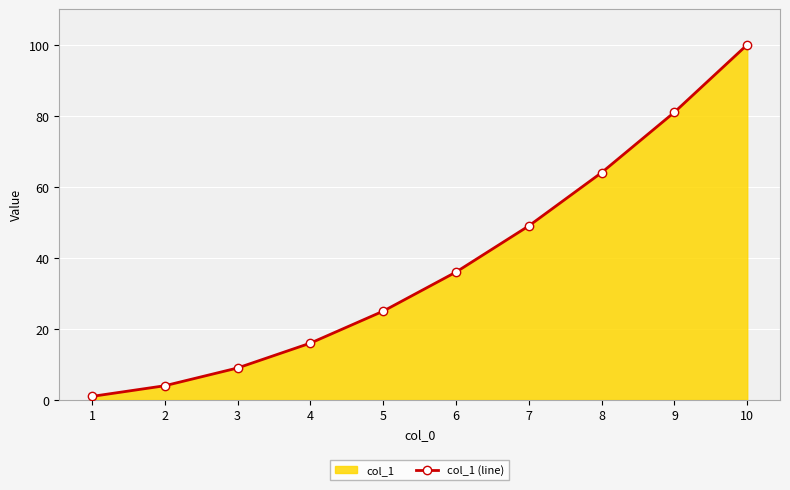

Reading left to right, what are all the values shown in this chart?

1=1	2=4	3=9	4=16	5=25	6=36	7=49	8=64	9=81	10=100